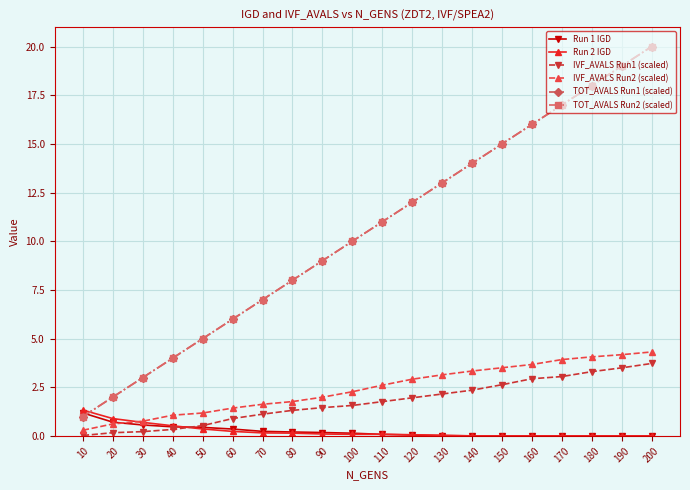

Is this an area chart (filled region under the line)?

No